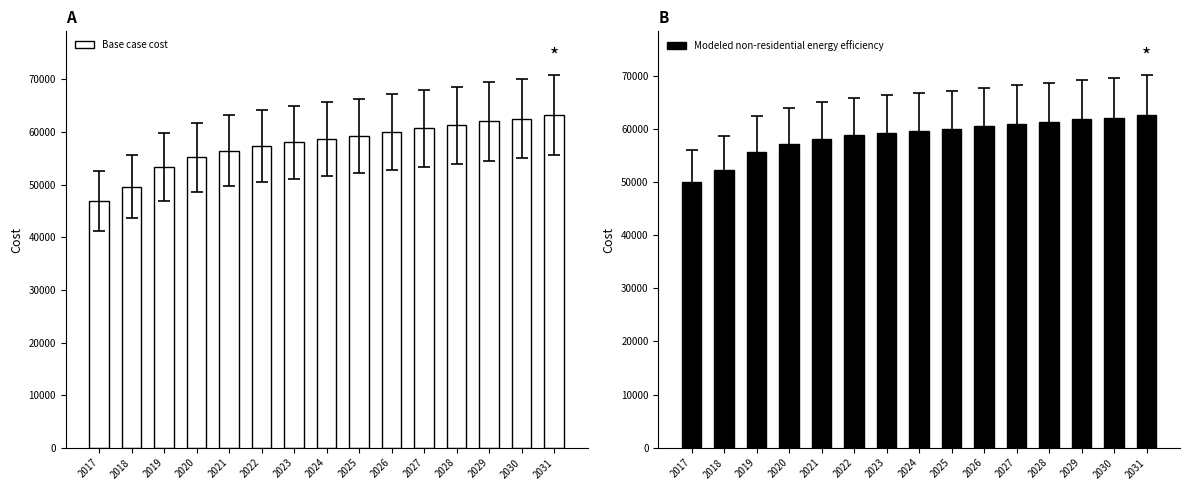

What is the difference between the second highest and minimum values in the Base case cost series?

15607.5